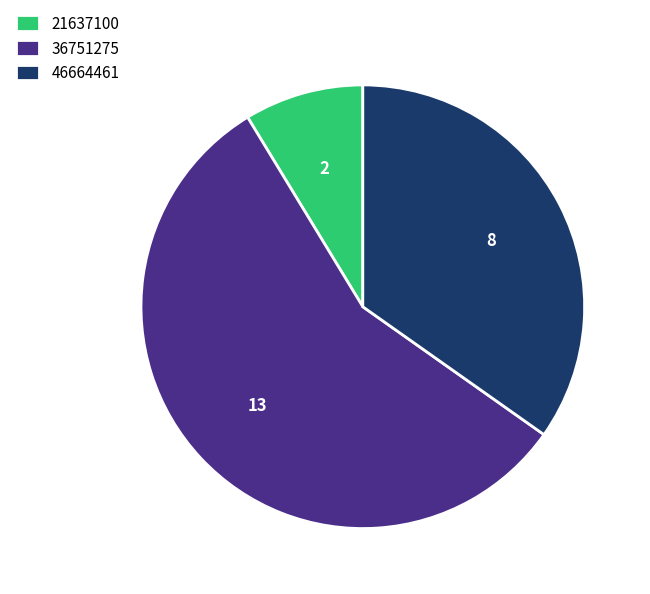

True or false: 36751275 accounts for 57% of the total.

True